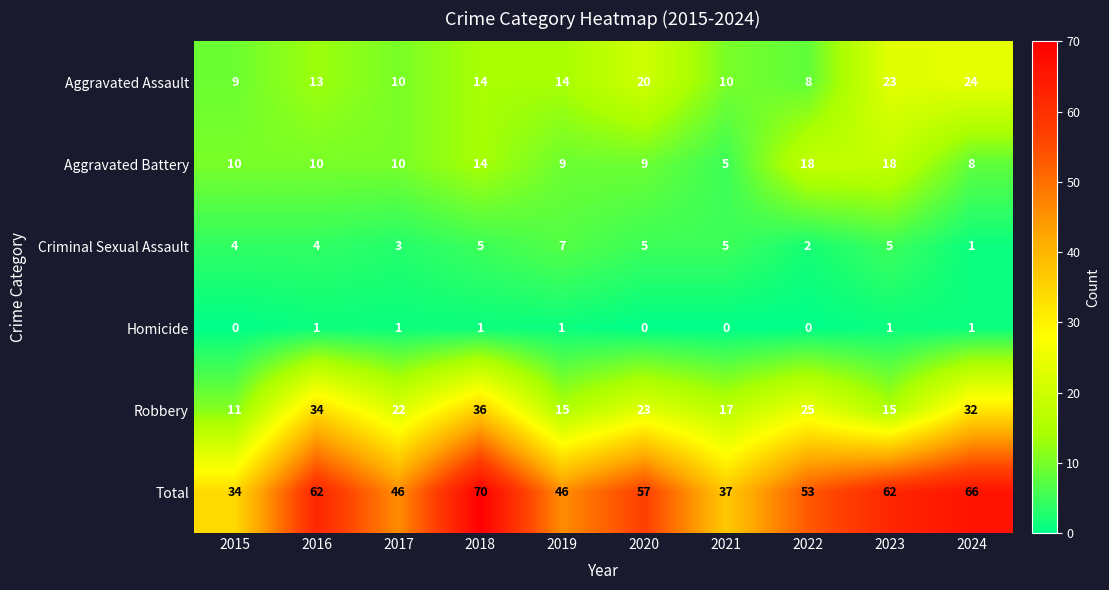

What is the maximum value shown in the chart?

70